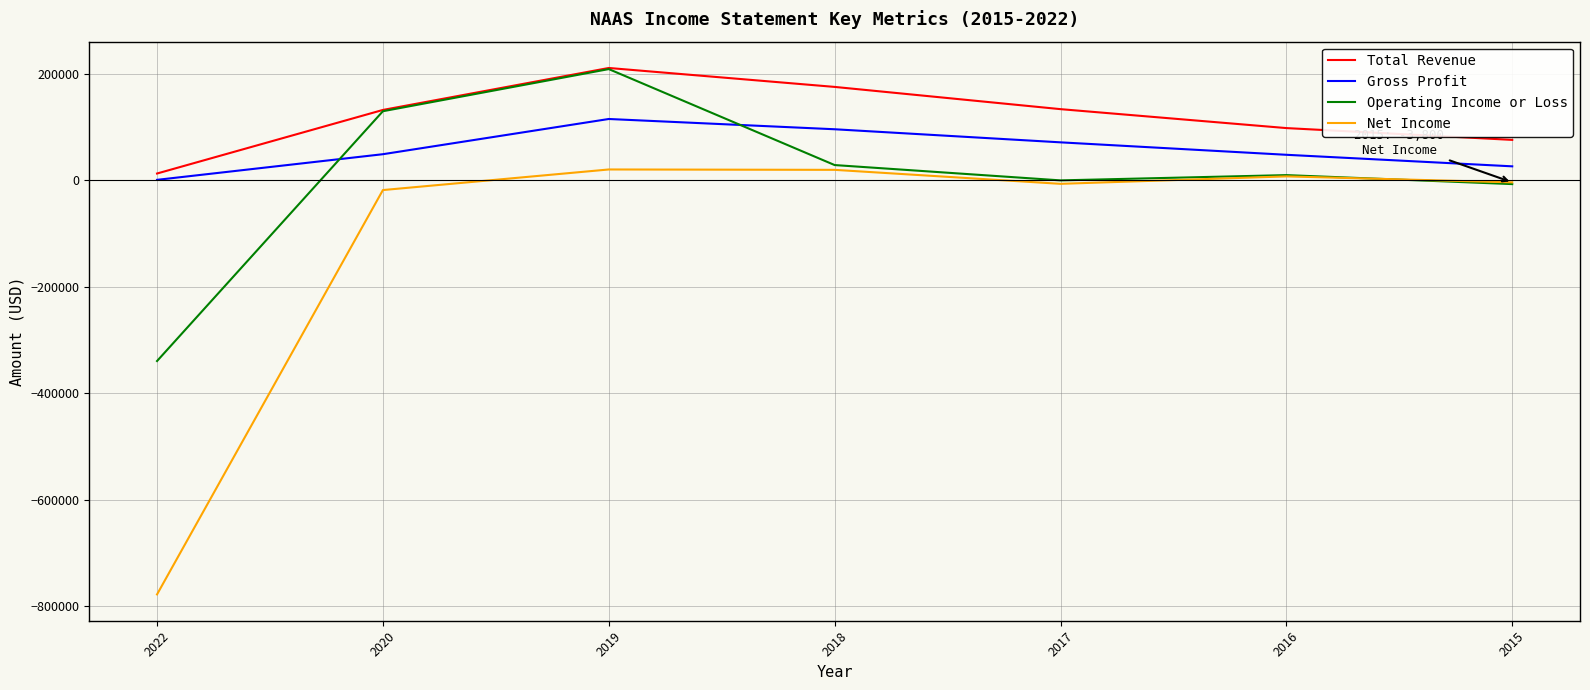

What is the lowest value of the Net Income series?

-778400